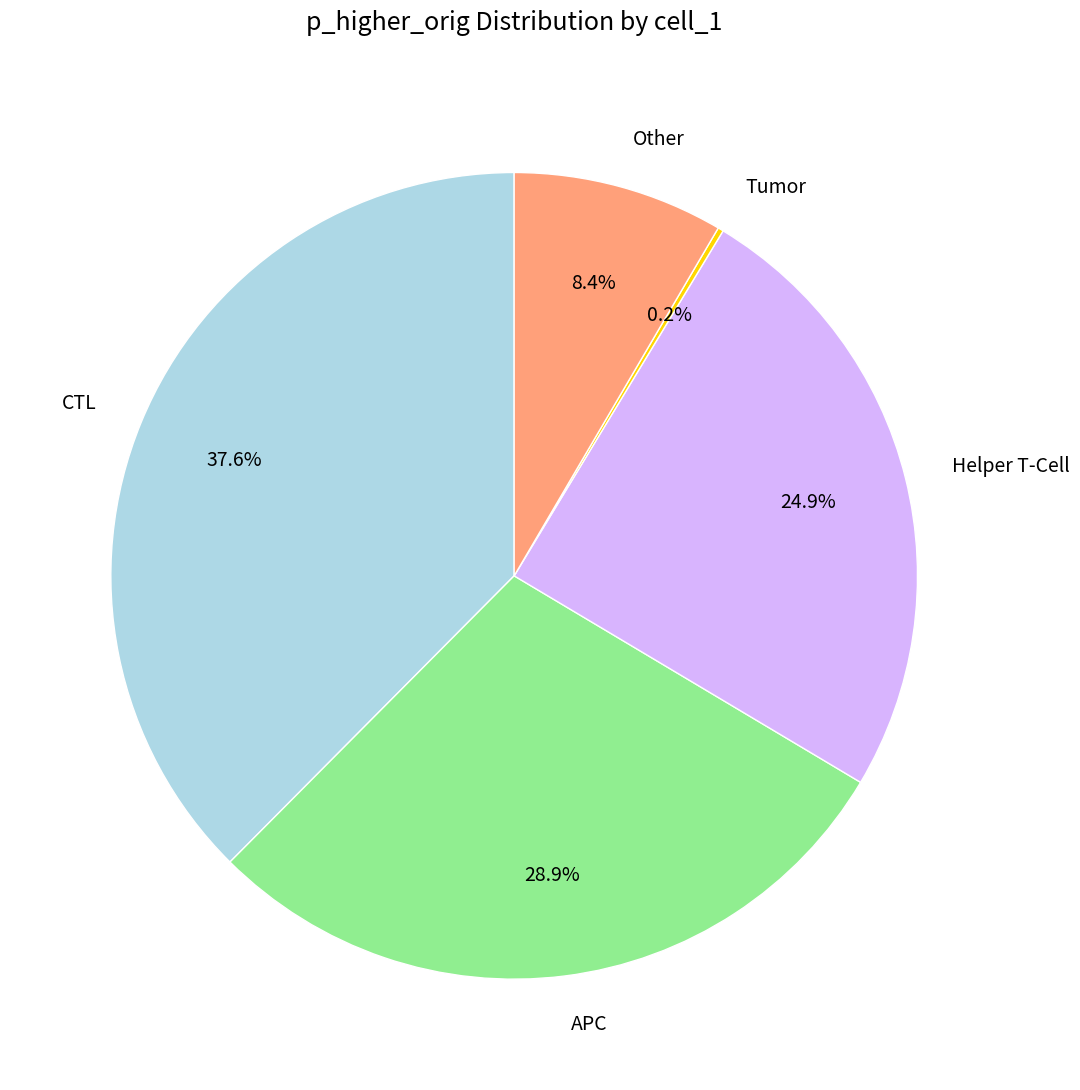

What is the largest slice in the pie chart?

CTL